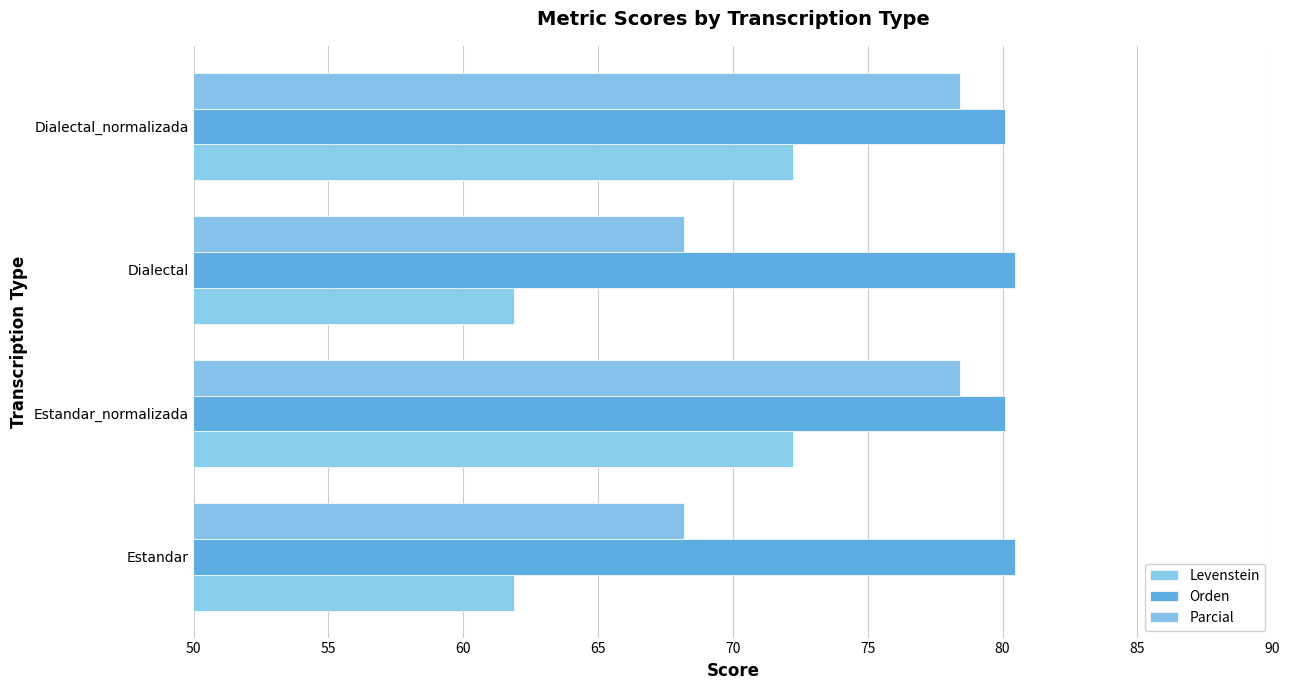

How many distinct data groups are displayed?

3